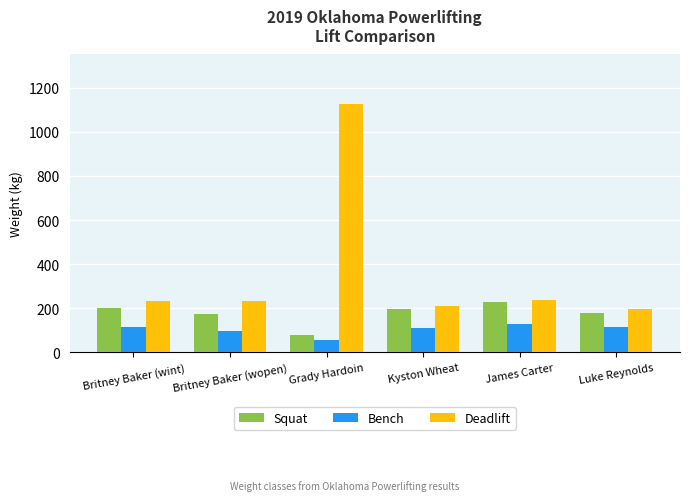

Rank the series by their maximum value, from highest to lowest.

Deadlift, Squat, Bench